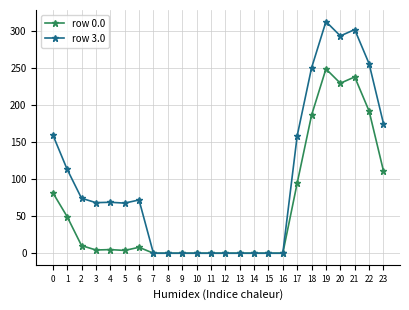

Which series has the largest range (max minus min)?

row 3.0